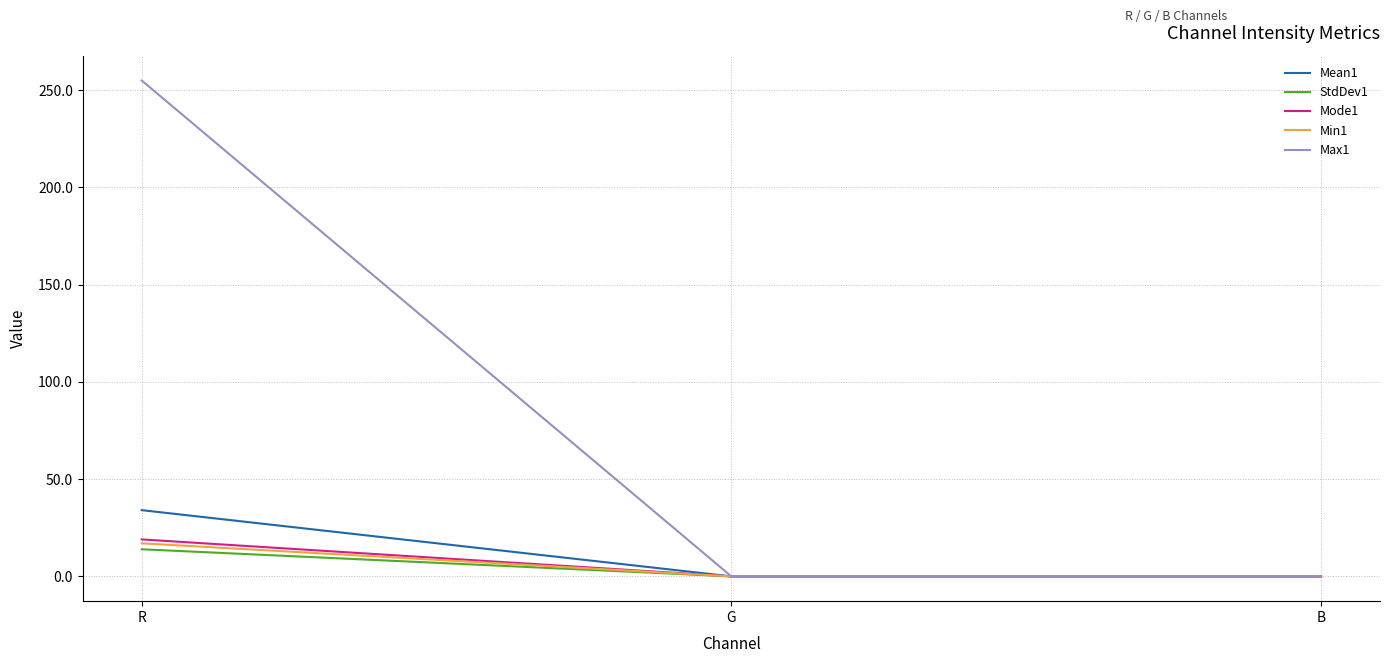

At which category is the sum across all series the highest?

R